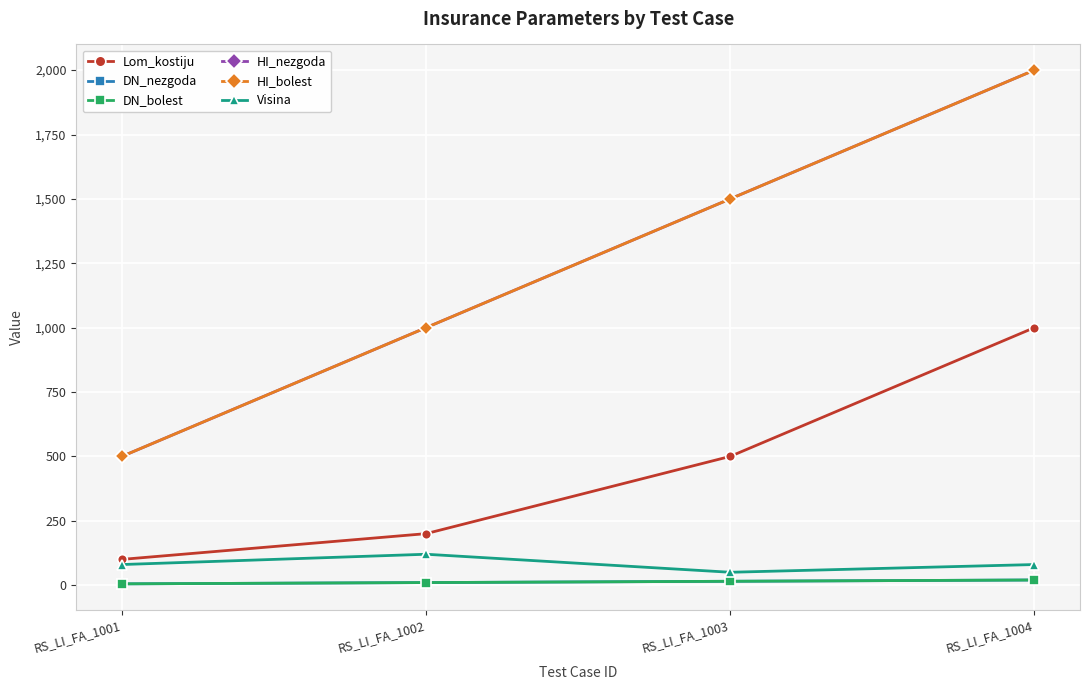

Reading left to right, extract all data points from this chart.

Lom_kostiju: RS_LI_FA_1001=100	RS_LI_FA_1002=200	RS_LI_FA_1003=500	RS_LI_FA_1004=1000
DN_nezgoda: RS_LI_FA_1001=5	RS_LI_FA_1002=10	RS_LI_FA_1003=15	RS_LI_FA_1004=20
DN_bolest: RS_LI_FA_1001=5	RS_LI_FA_1002=10	RS_LI_FA_1003=15	RS_LI_FA_1004=20
HI_nezgoda: RS_LI_FA_1001=500	RS_LI_FA_1002=1000	RS_LI_FA_1003=1500	RS_LI_FA_1004=2000
HI_bolest: RS_LI_FA_1001=500	RS_LI_FA_1002=1000	RS_LI_FA_1003=1500	RS_LI_FA_1004=2000
Visina: RS_LI_FA_1001=80	RS_LI_FA_1002=120	RS_LI_FA_1003=50	RS_LI_FA_1004=80